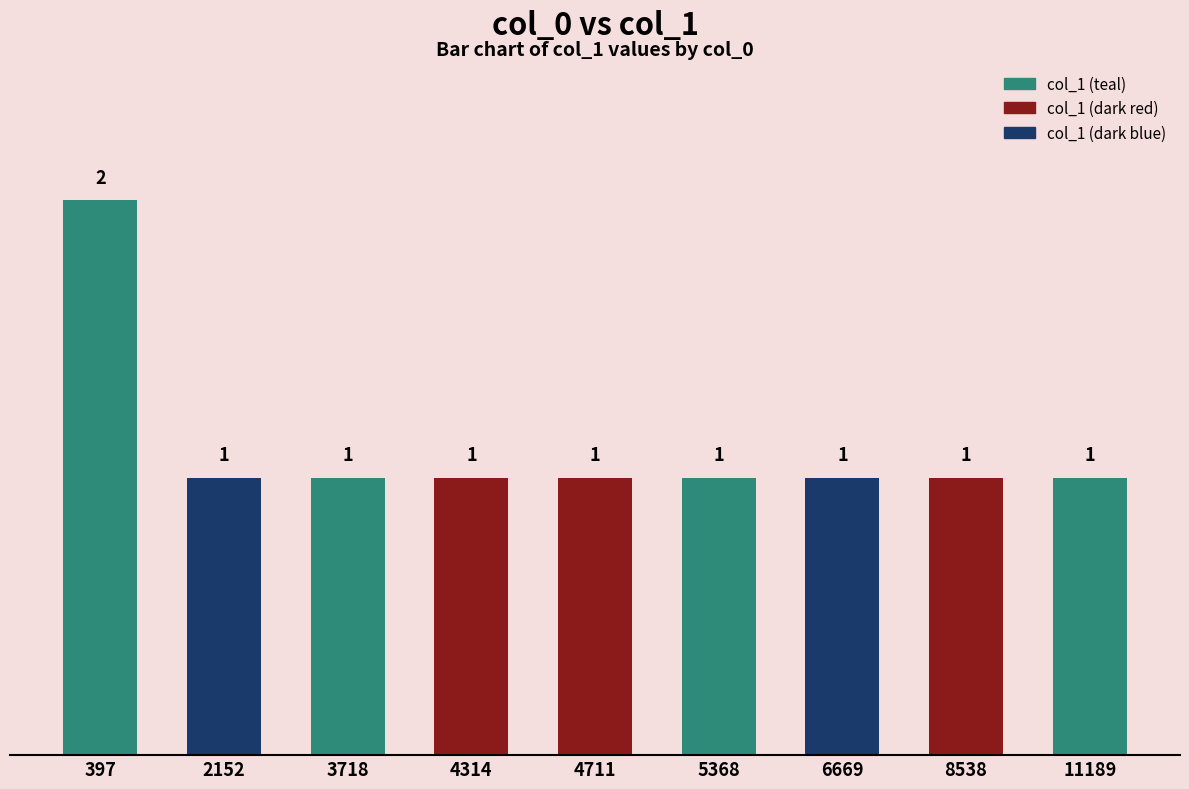

Approximately how many times larger is the value at 8538 compared to 6669?

1.0